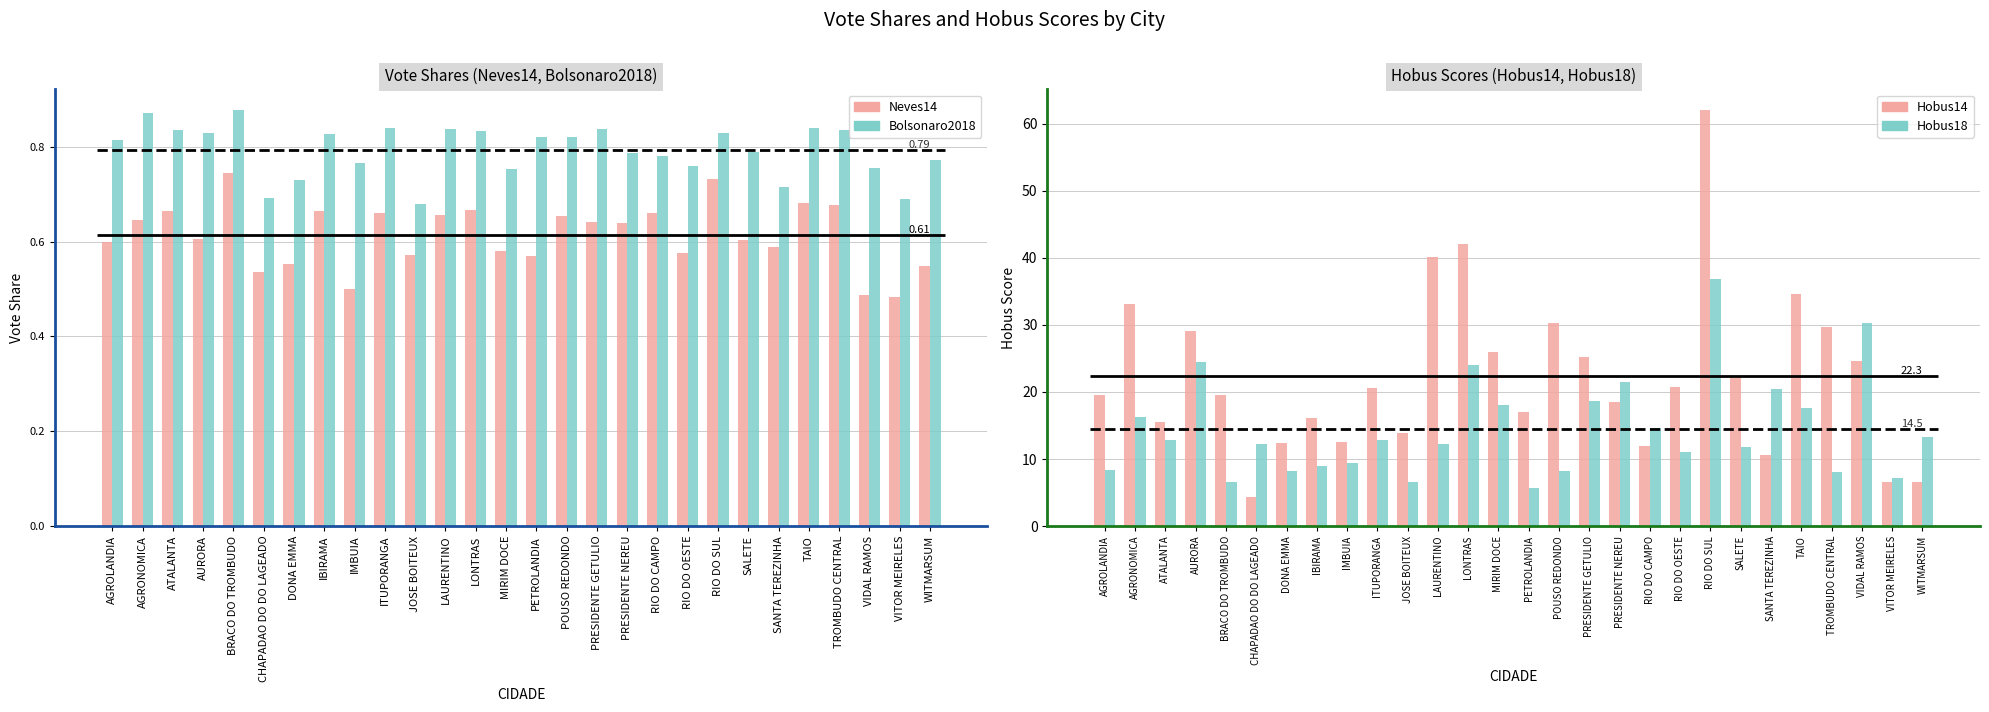

Between JOSE BOITEUX and IBIRAMA, which is larger?

IBIRAMA